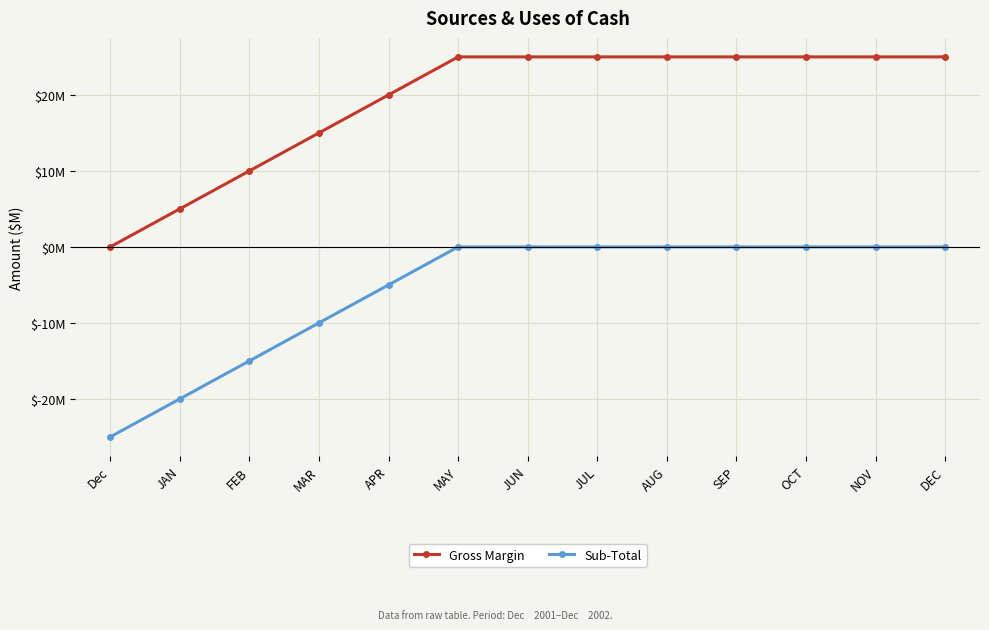

List the series in order of their overall mean, highest first.

Gross Margin, Sub-Total